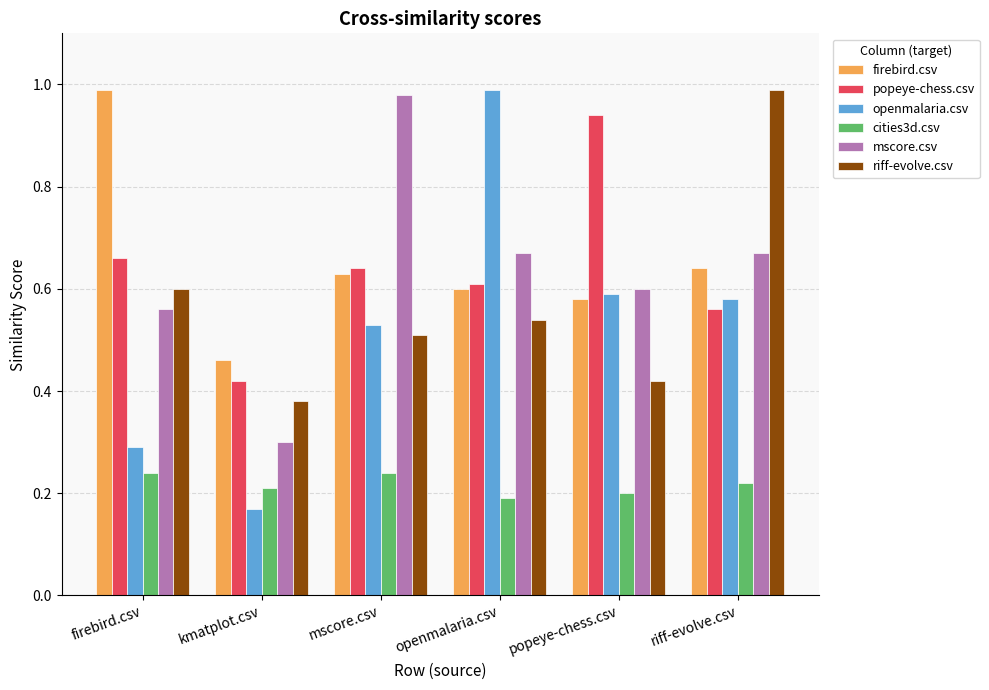

At which label does mscore.csv reach its peak?

mscore.csv